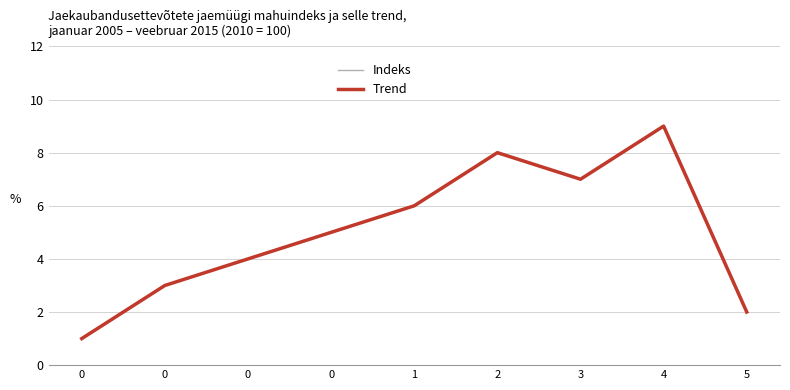

Is this an area chart (filled region under the line)?

No